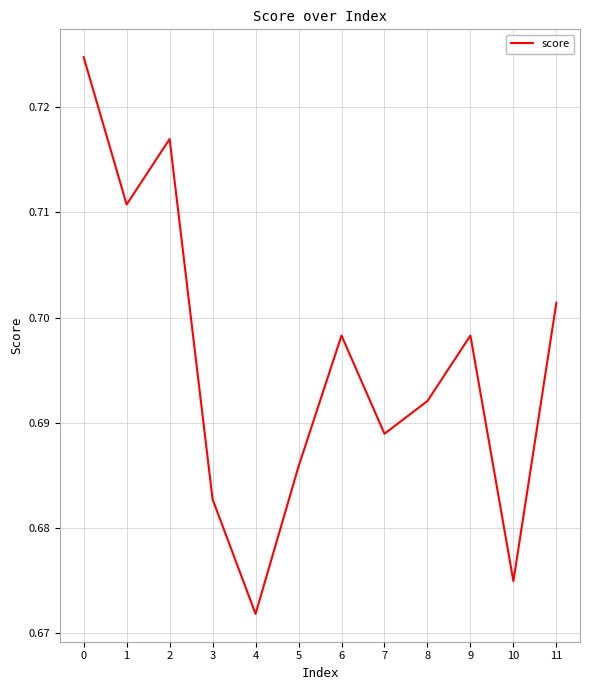

Which label corresponds to the largest value in the chart?

0